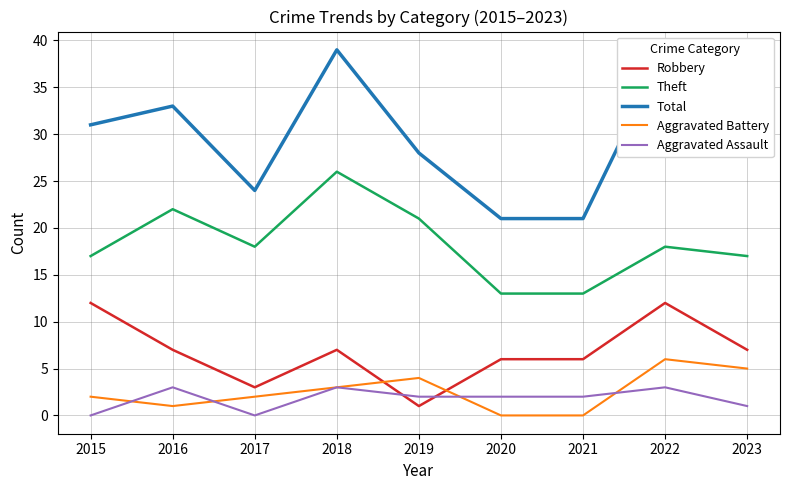

Between 2015 and 2017, which series saw the biggest shift?

Robbery